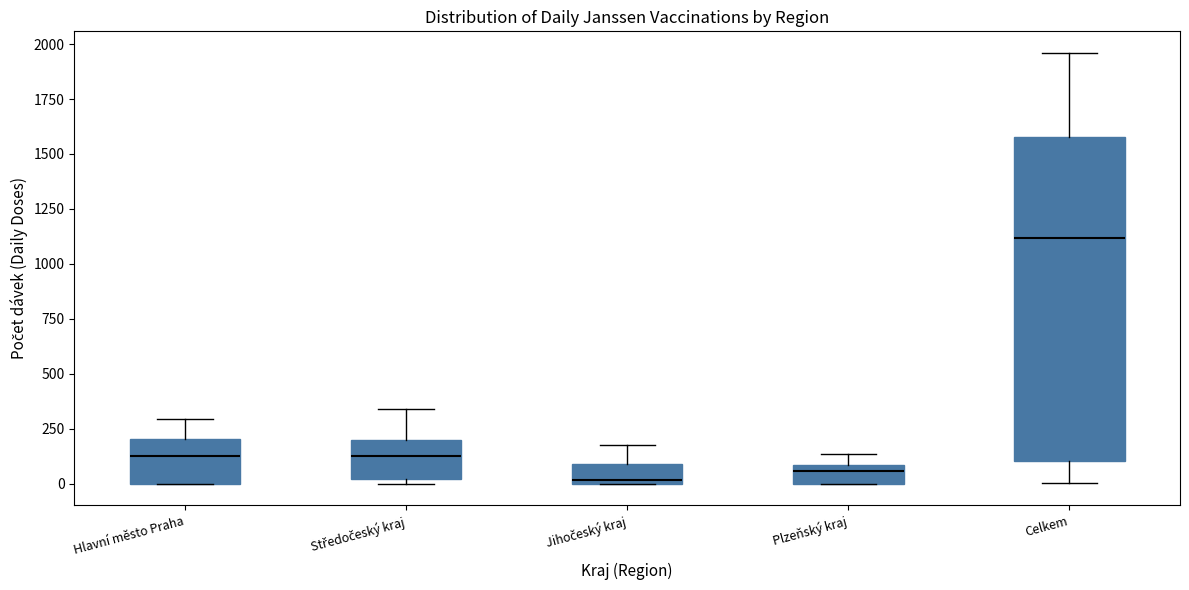

Where is the upper edge of the box for Plzeňský kraj on the y-axis? The values are not printed on the chart, so give them approximately, as read against the axis.

100